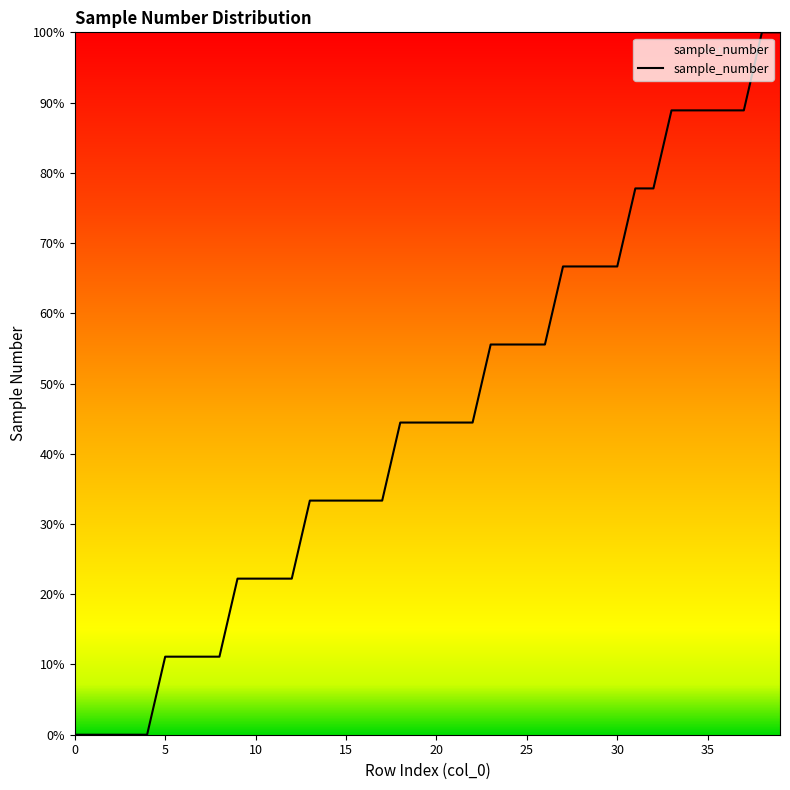

What is the difference between the maximum and minimum values?

100.0